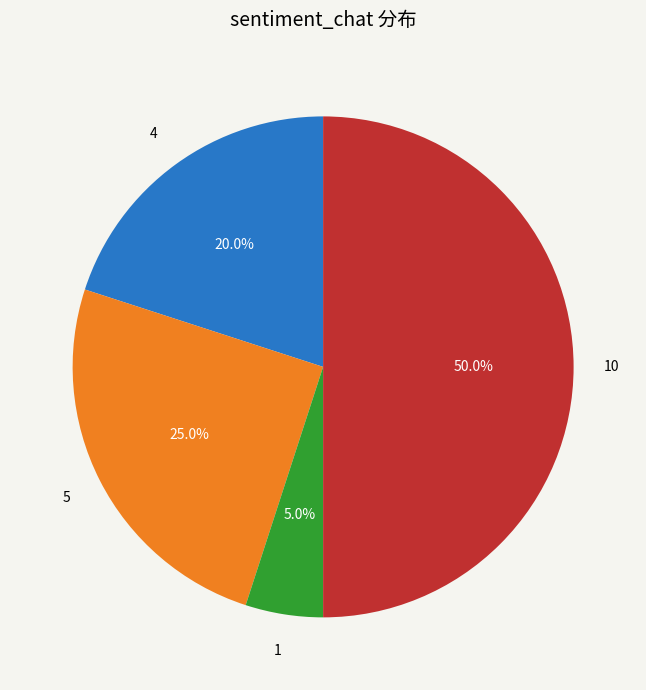

Which category has the biggest portion of the pie?

10